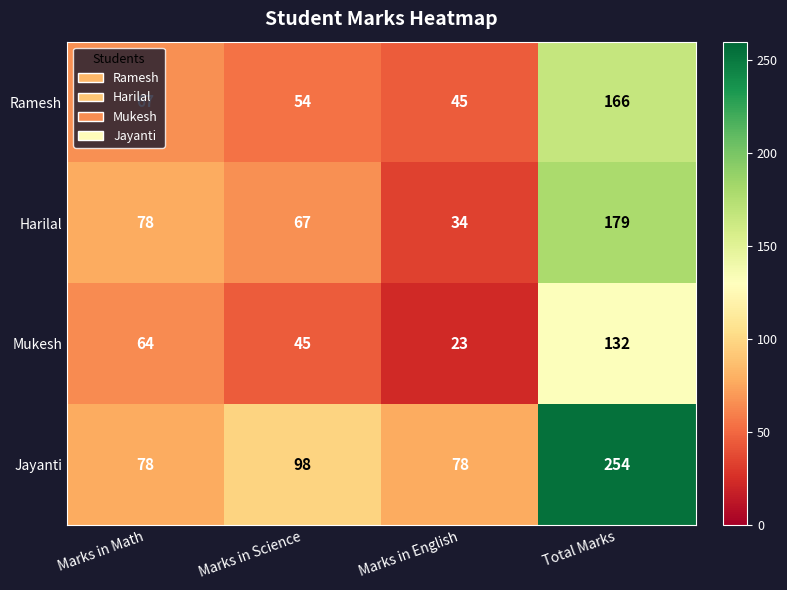

Which category has the lowest value across all series?

Marks in English